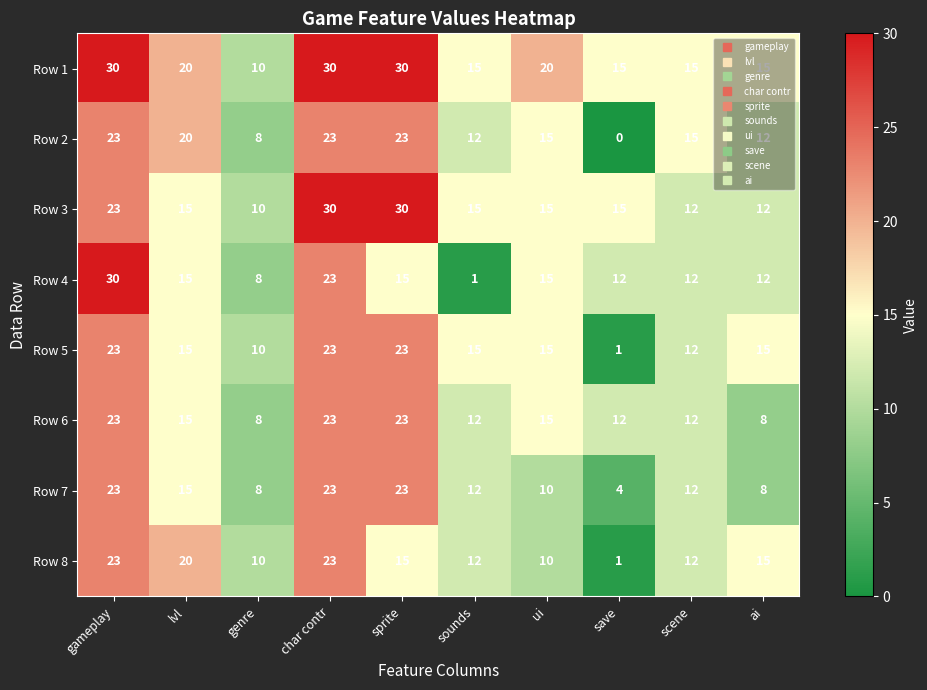

Which series has the largest range (max minus min)?

Row 4